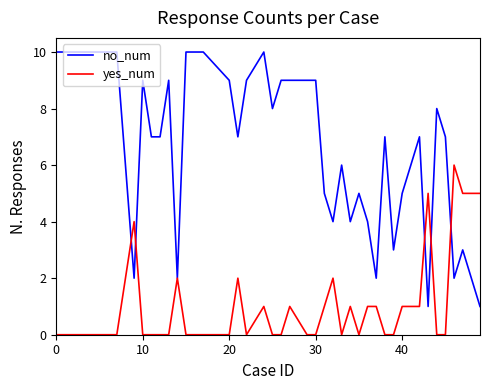

What is the maximum value for yes_num?

6